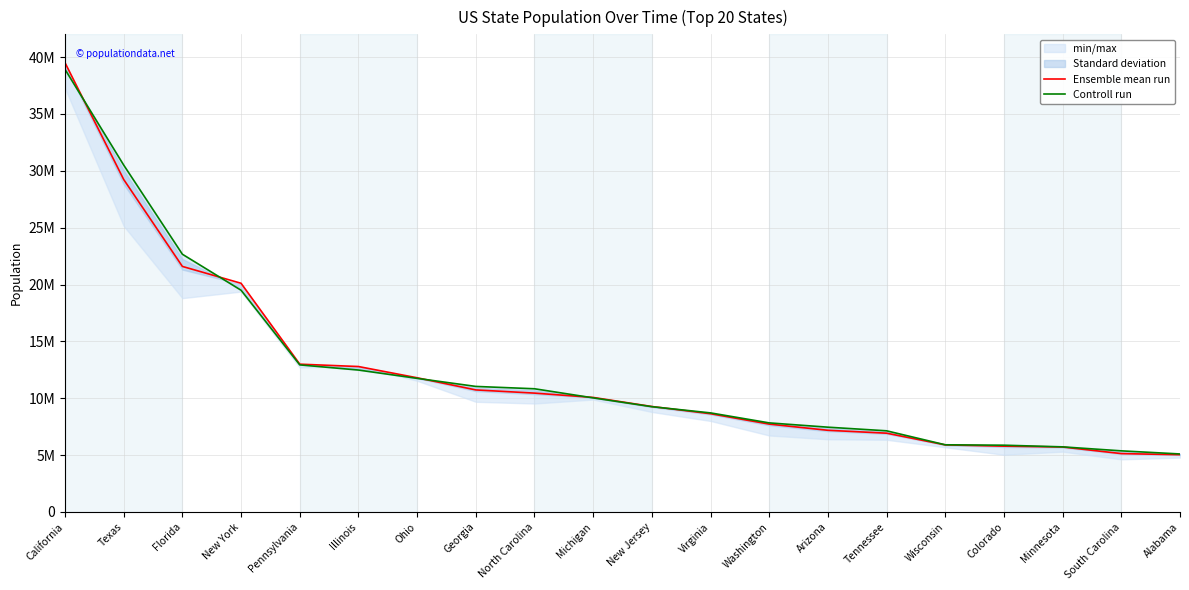

List the series in order of their peak value, lowest first.

Controll run, Ensemble mean run